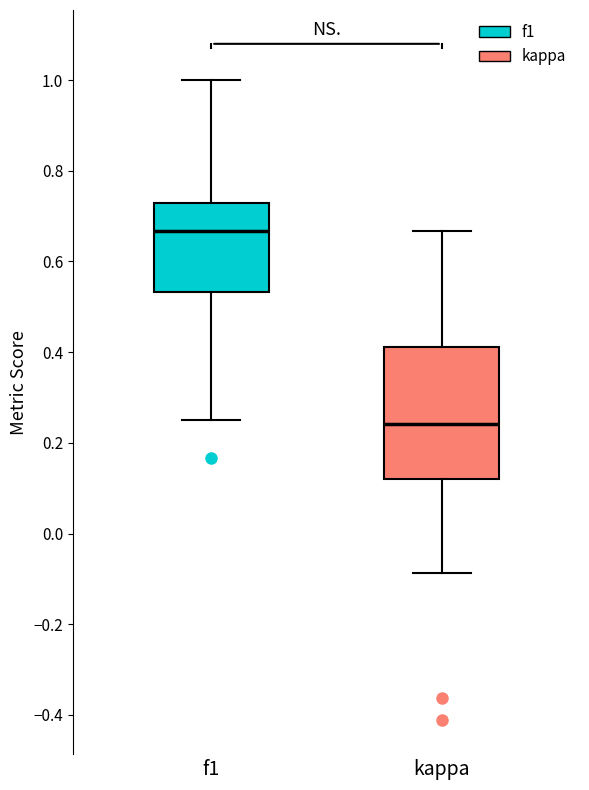

Comparing the boxes themselves (not the whiskers), which one is the tallest?

kappa